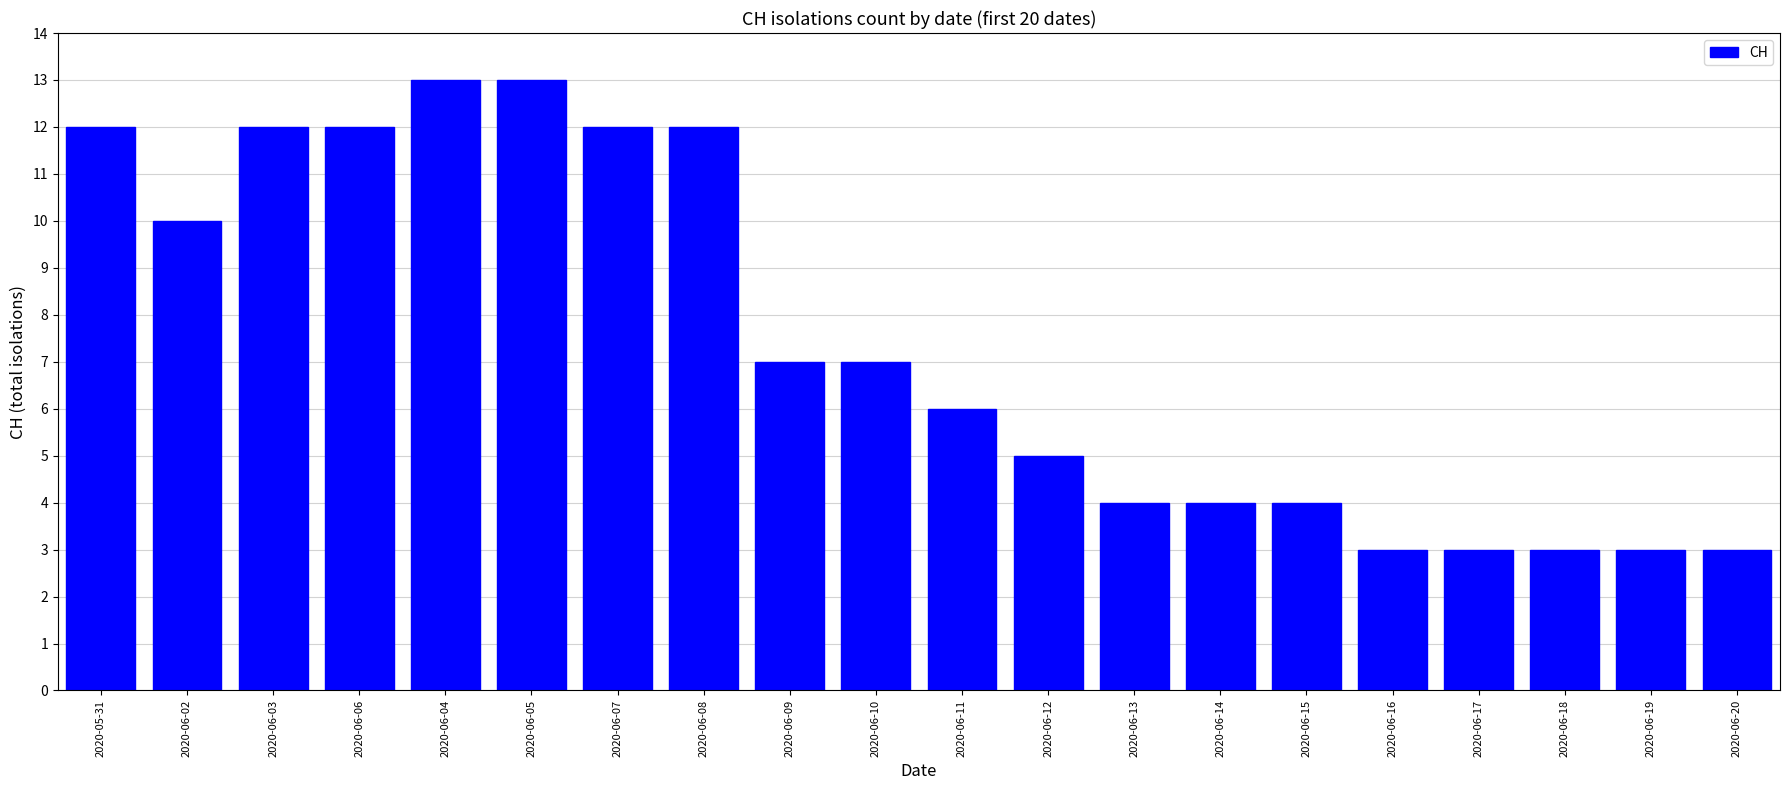

What is the label of the 14th bar from the left?

2020-06-14